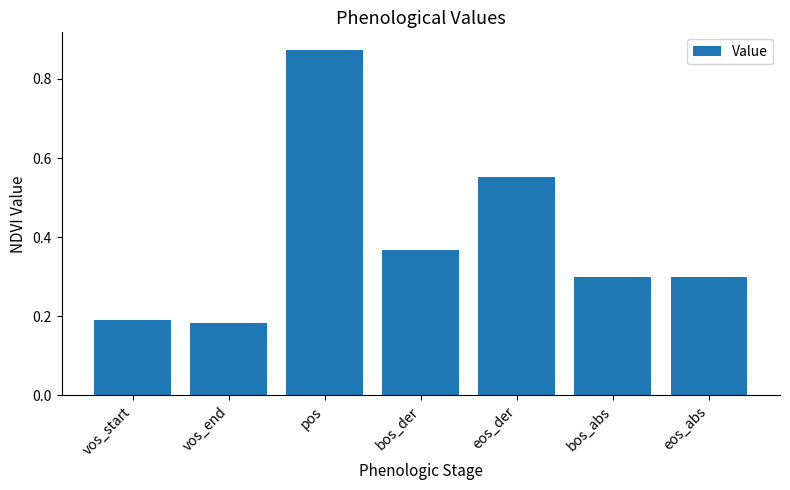

What value does the data have at eos_abs?

0.3